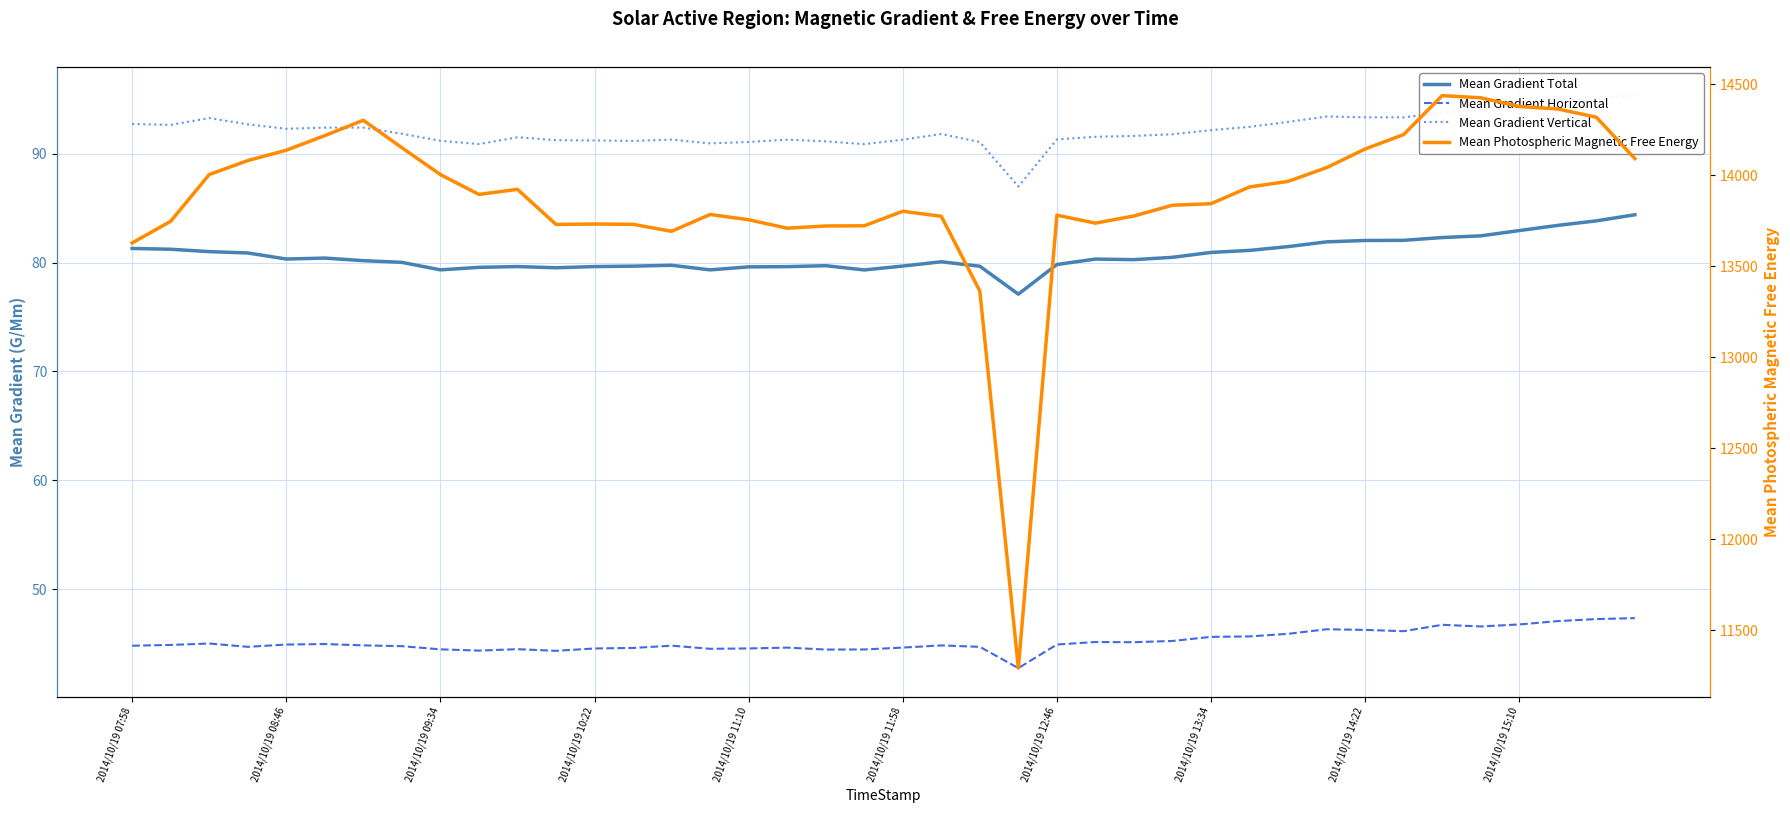

At how many categories does at least one series exceed 234?

40